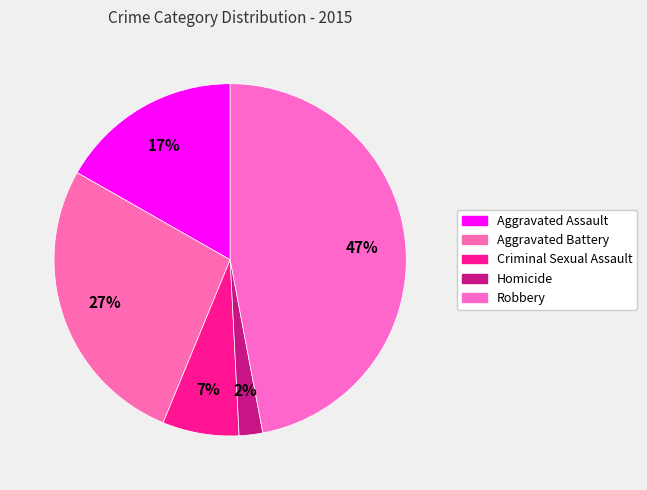

Do Aggravated Assault and Criminal Sexual Assault together represent more than half of the pie?

No